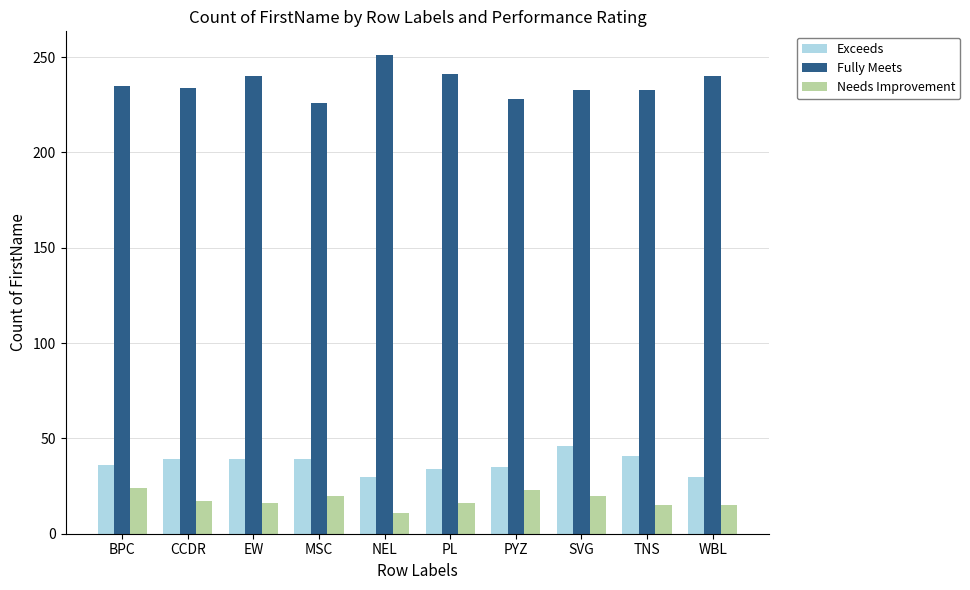

Are the bars grouped side by side (vs. stacked)?

Yes